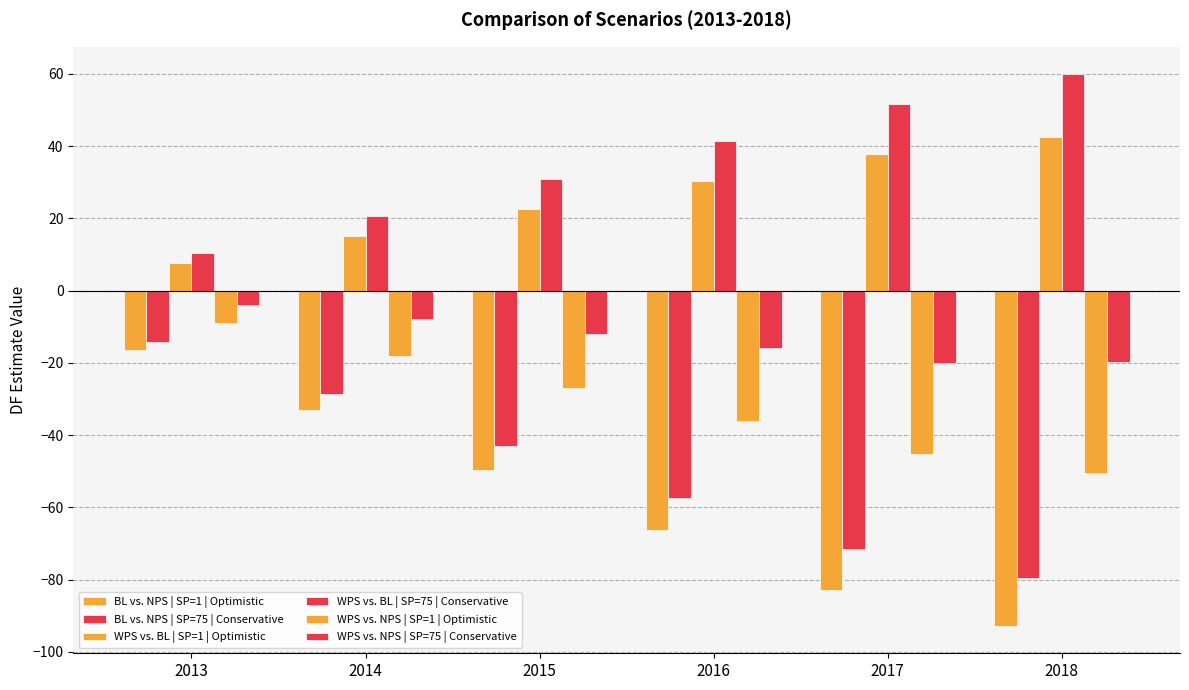

What is the total value across all series at 2017?

-130.2